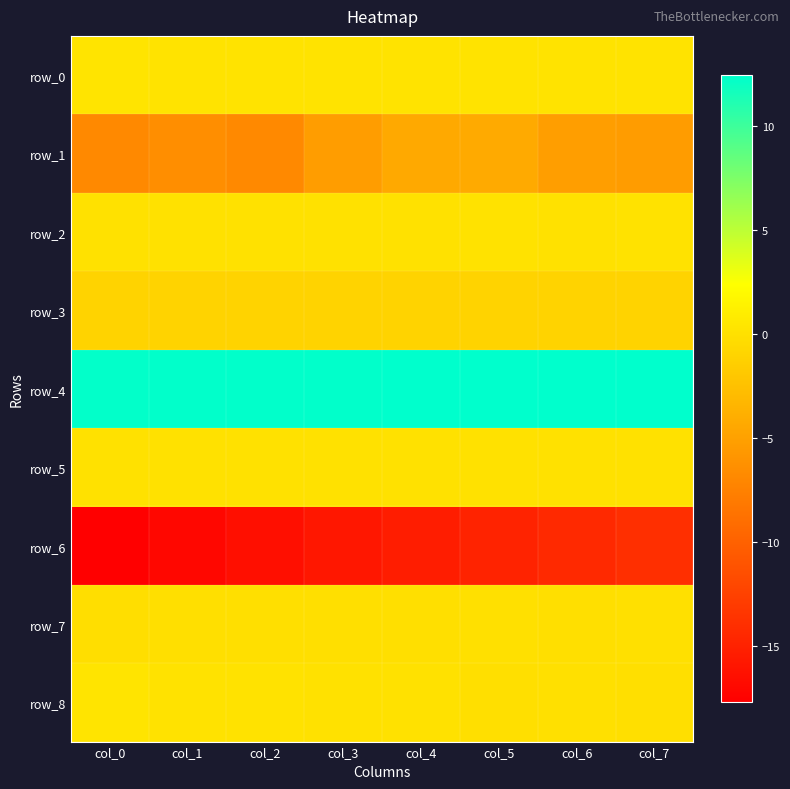

The row_1 series shows -6.8 at col_2. True or false?

True